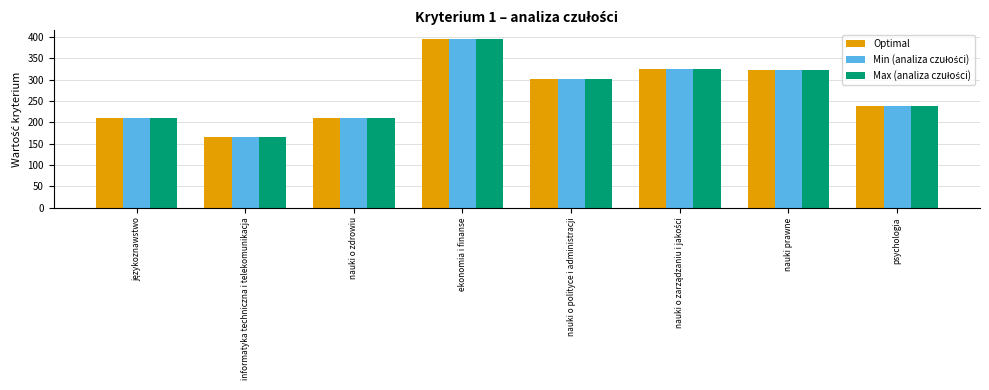

What is the difference between the Optimal values at nauki prawne and psychologia?

82.4